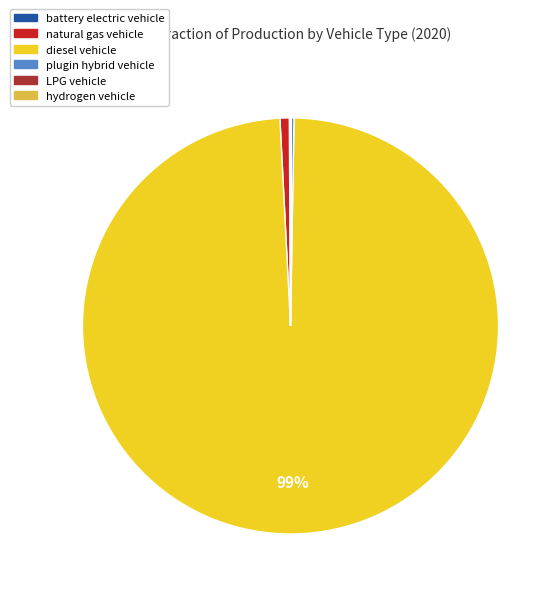

True or false: natural gas vehicle accounts for 15% of the total.

False